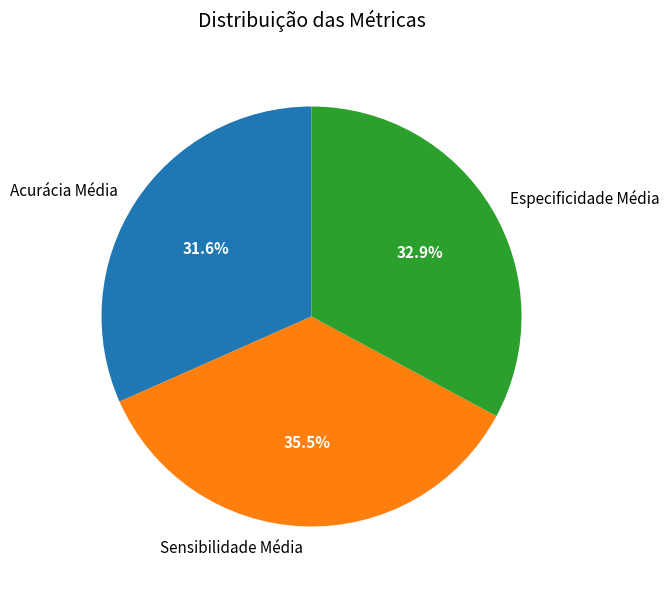

Between Especificidade Média and Sensibilidade Média, which is larger?

Sensibilidade Média